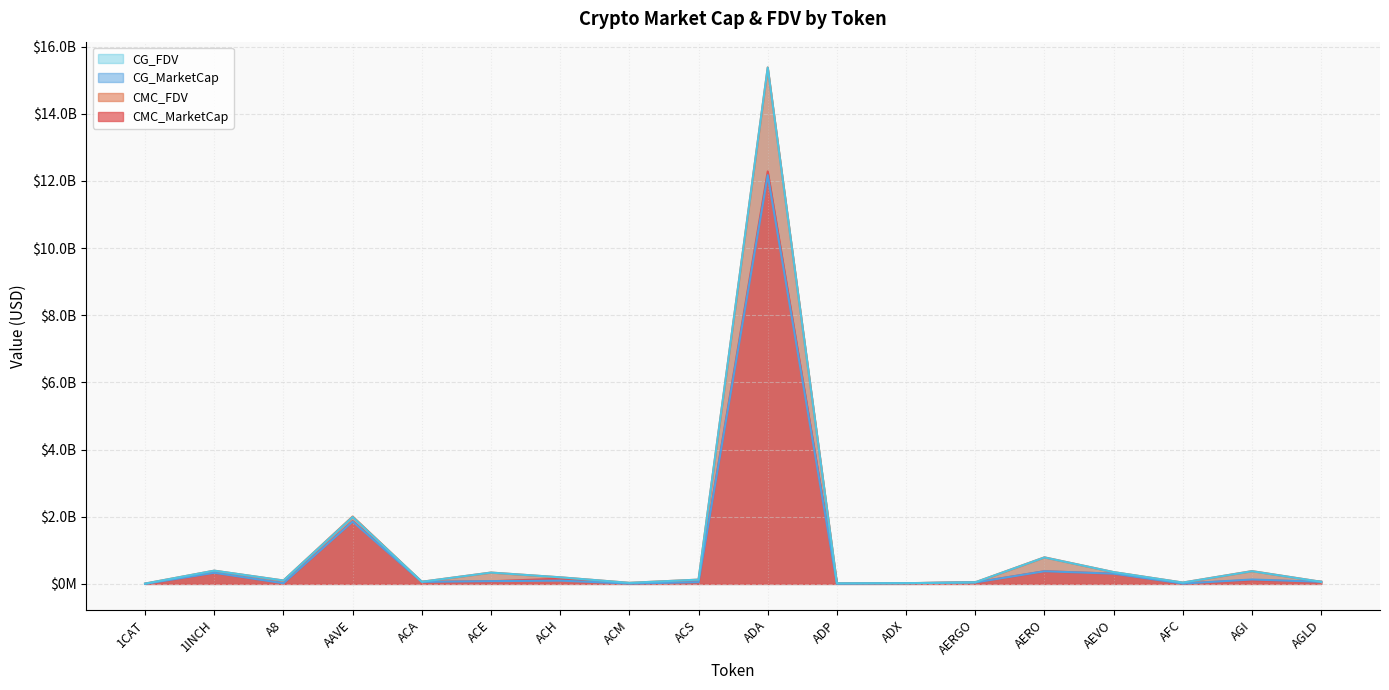

How many data points in CMC_FDV are less than 127121384?

9